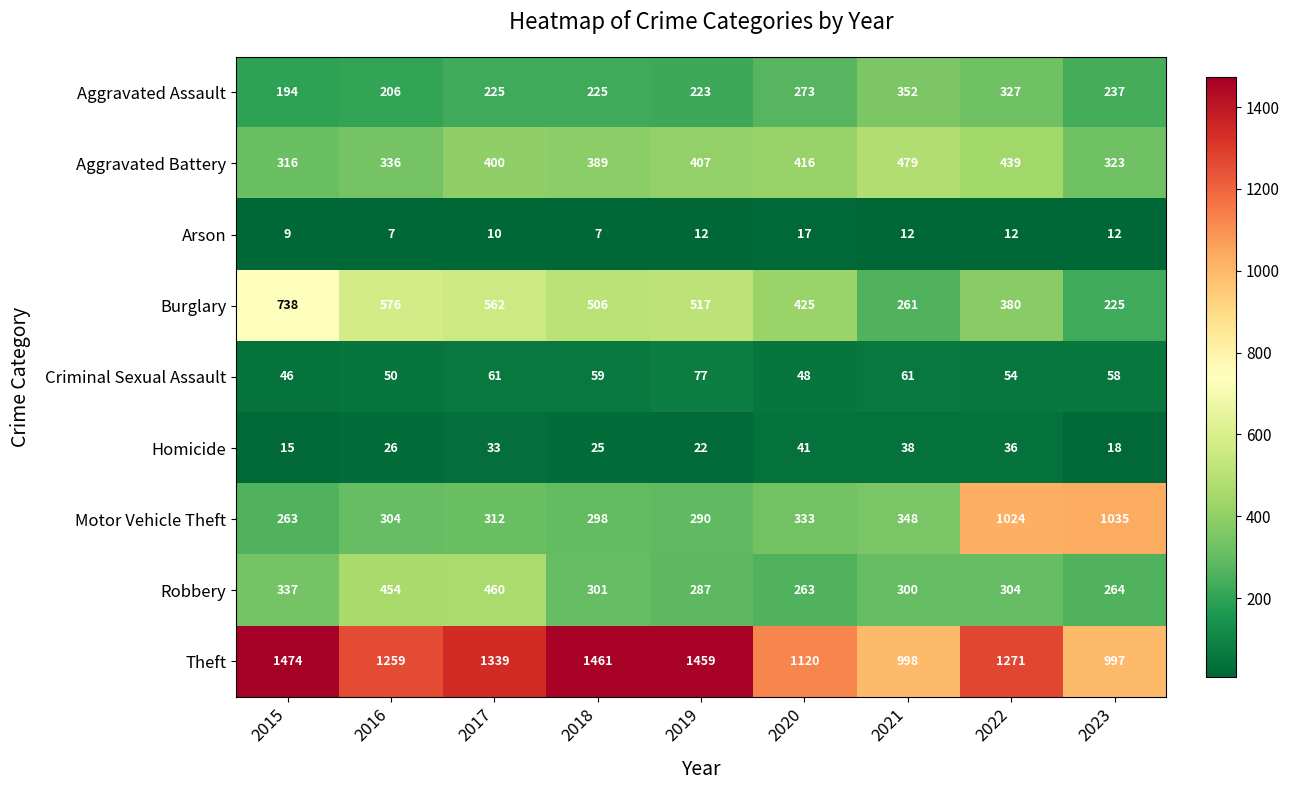

What is the difference between the second highest and minimum values in the Burglary series?

351